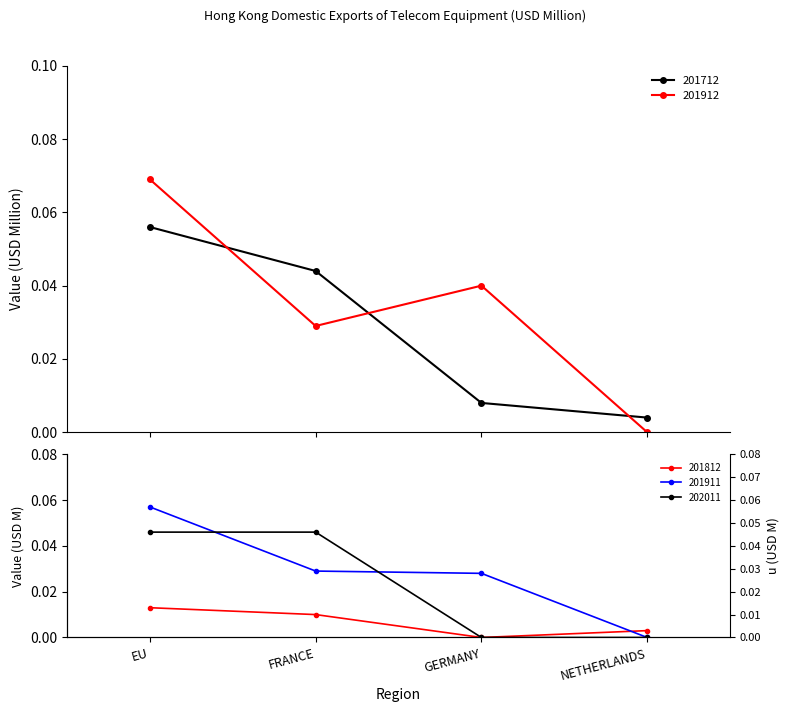

What is the label of the 4th point from the right?

EU